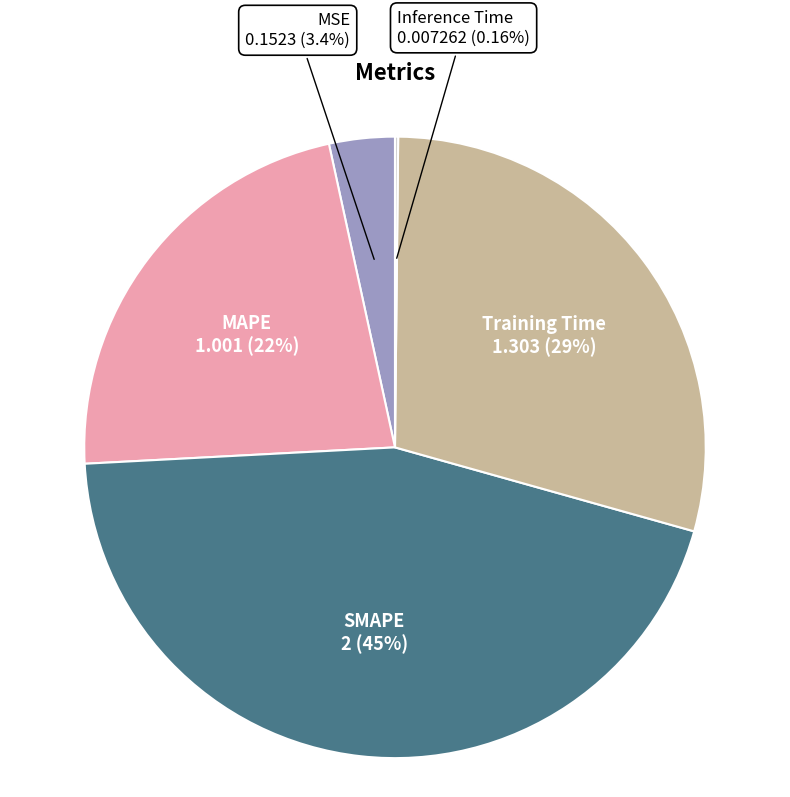

What percentage is the SMAPE slice, to the nearest percent?

45%